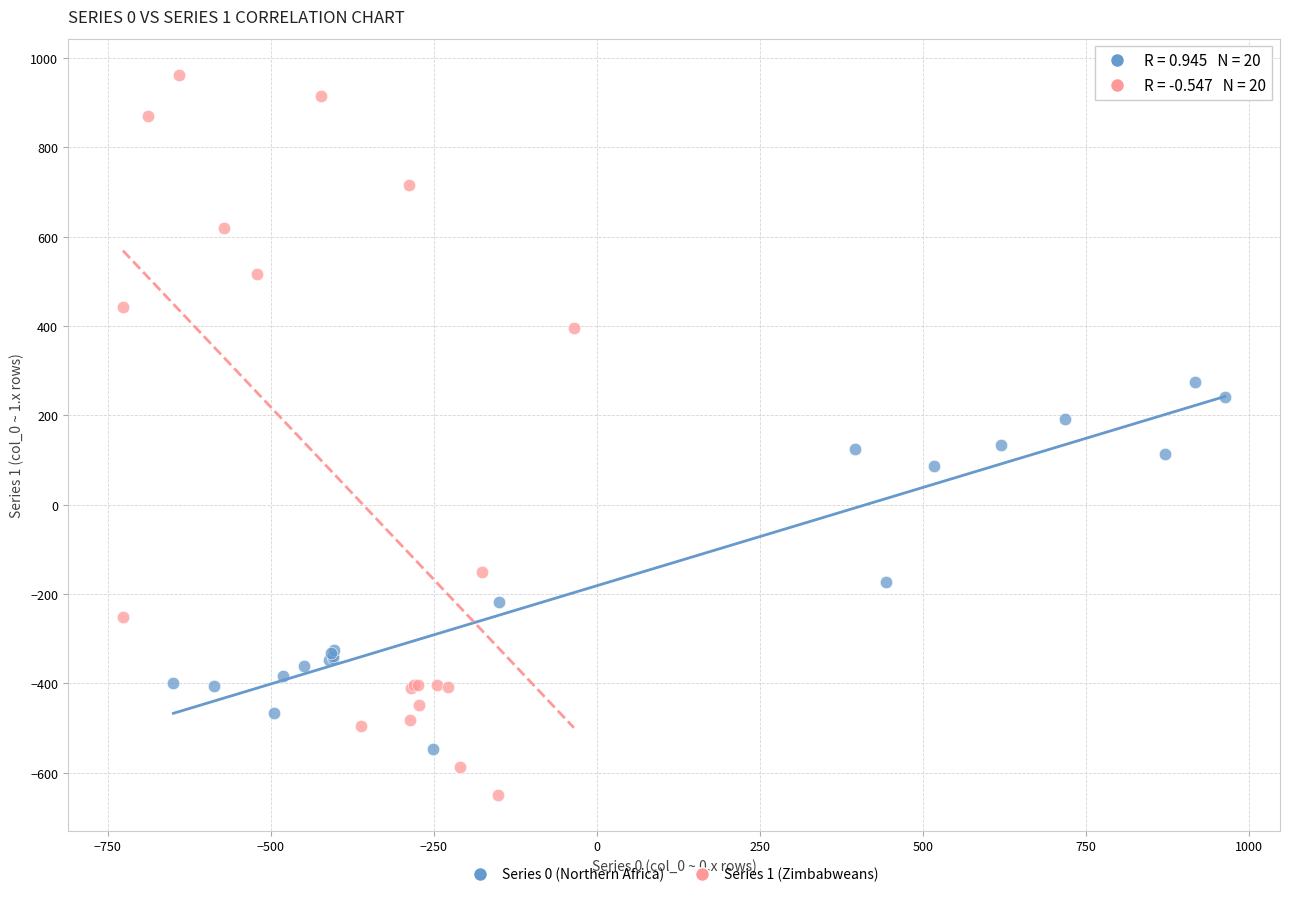

Which series has the widest spread of Y values?

Series 1 (Zimbabweans)